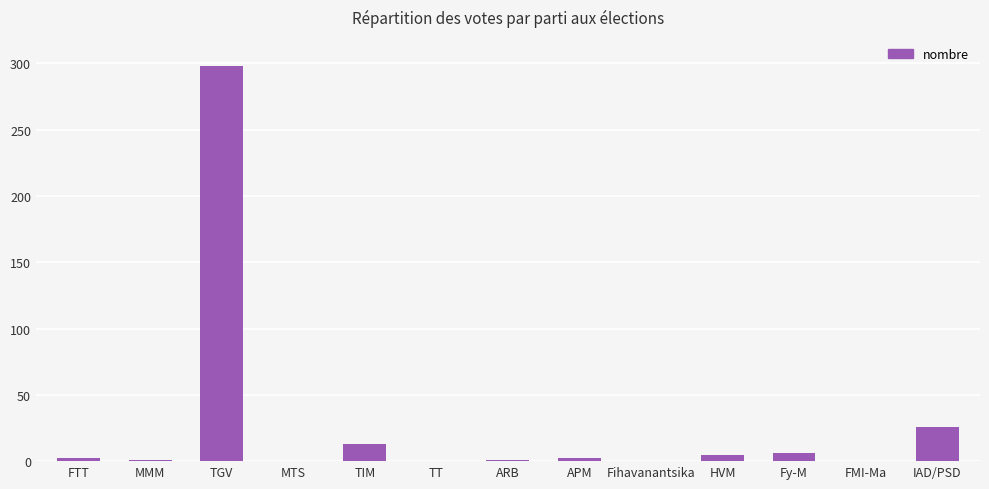

What is the sum of all values?

354